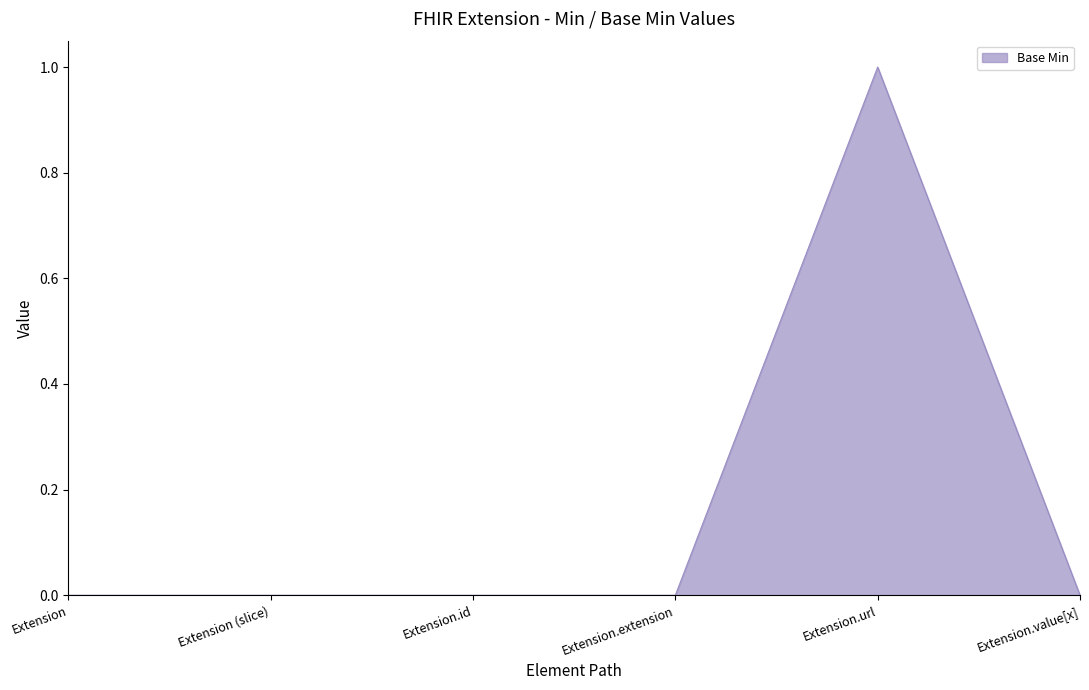

Reading right to left, transcribe all the data shown in this chart.

0	1	0	0	0	0